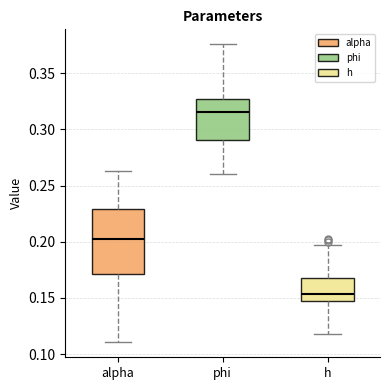

Where does the upper whisker of the box for phi end on the y-axis? The values are not printed on the chart, so give them approximately, as read against the axis.

0.375